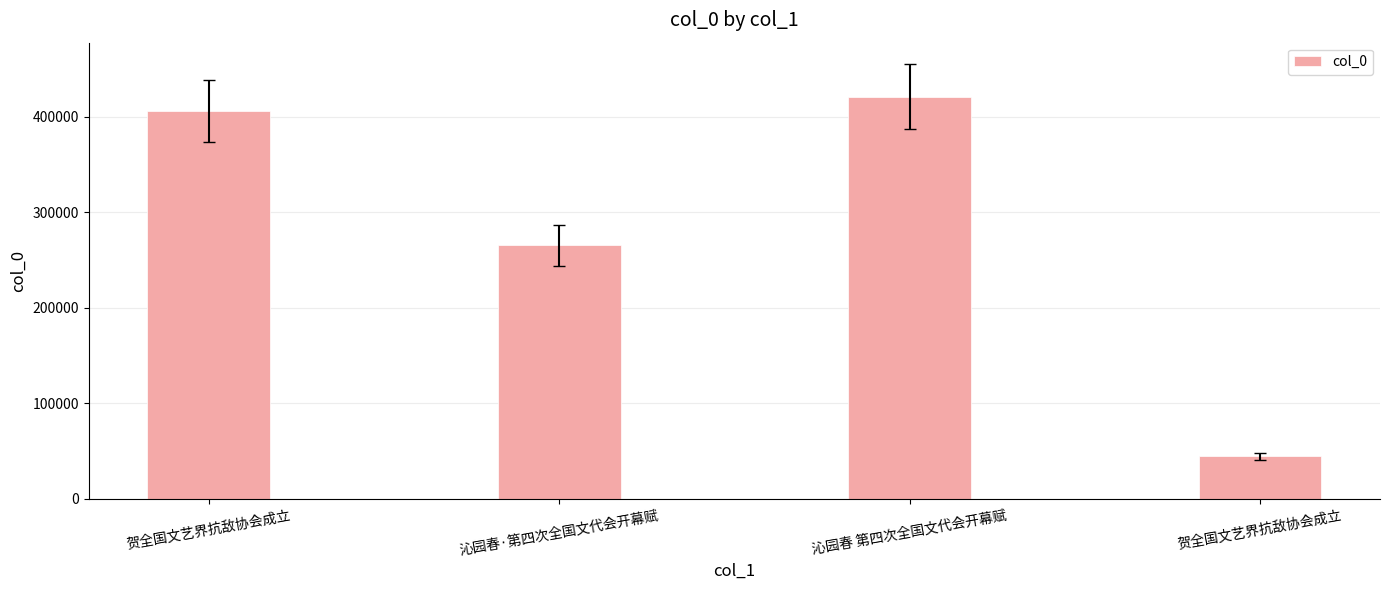

What is the average value?

284185